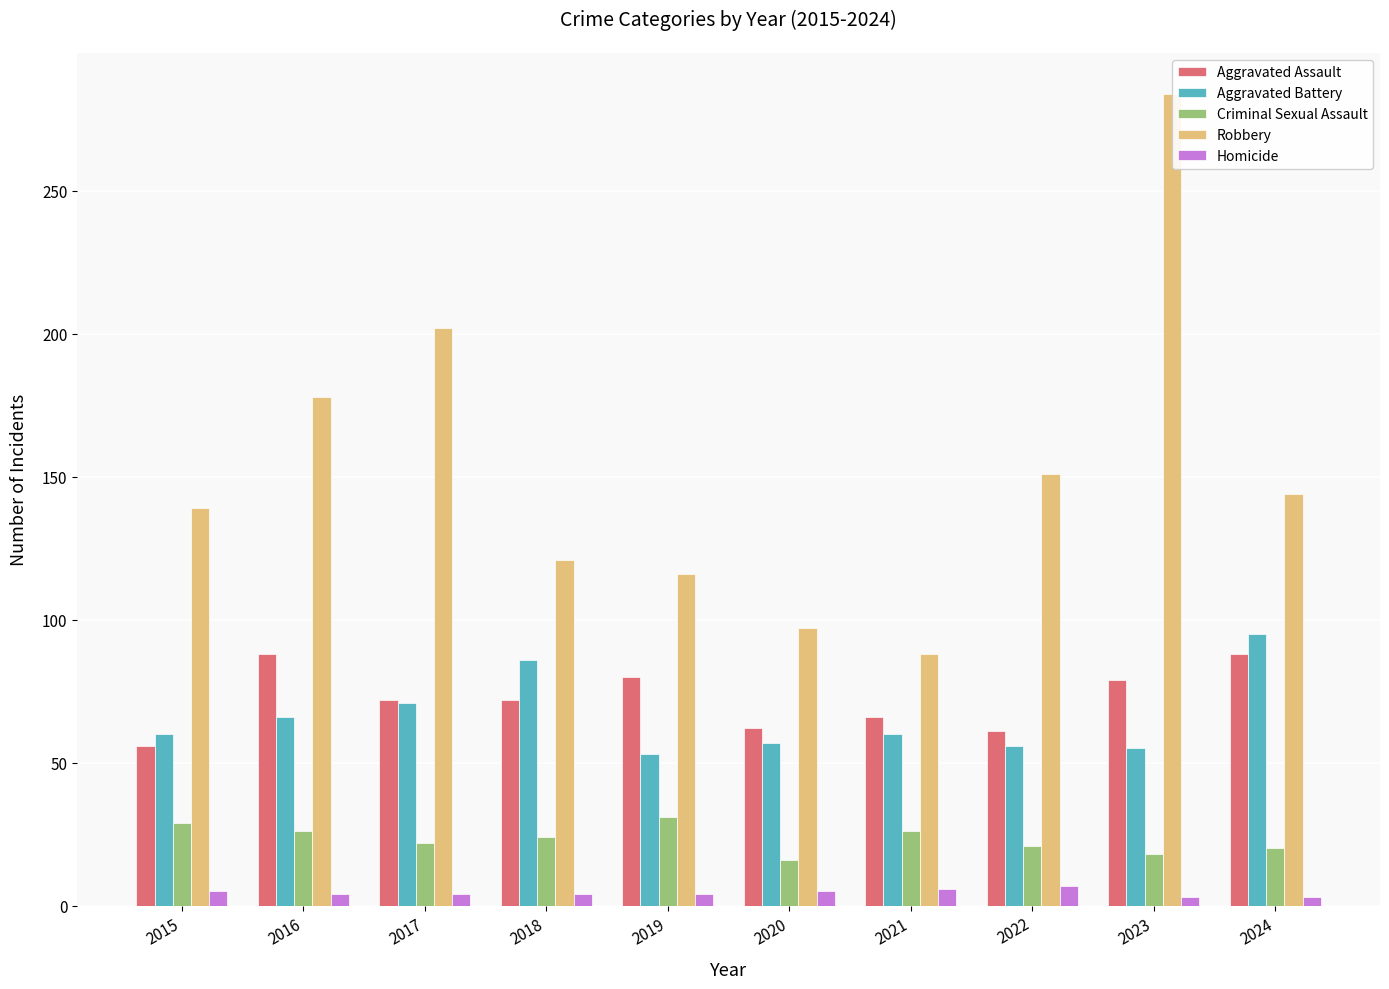

The Robbery series shows 159 at 2023. True or false?

False